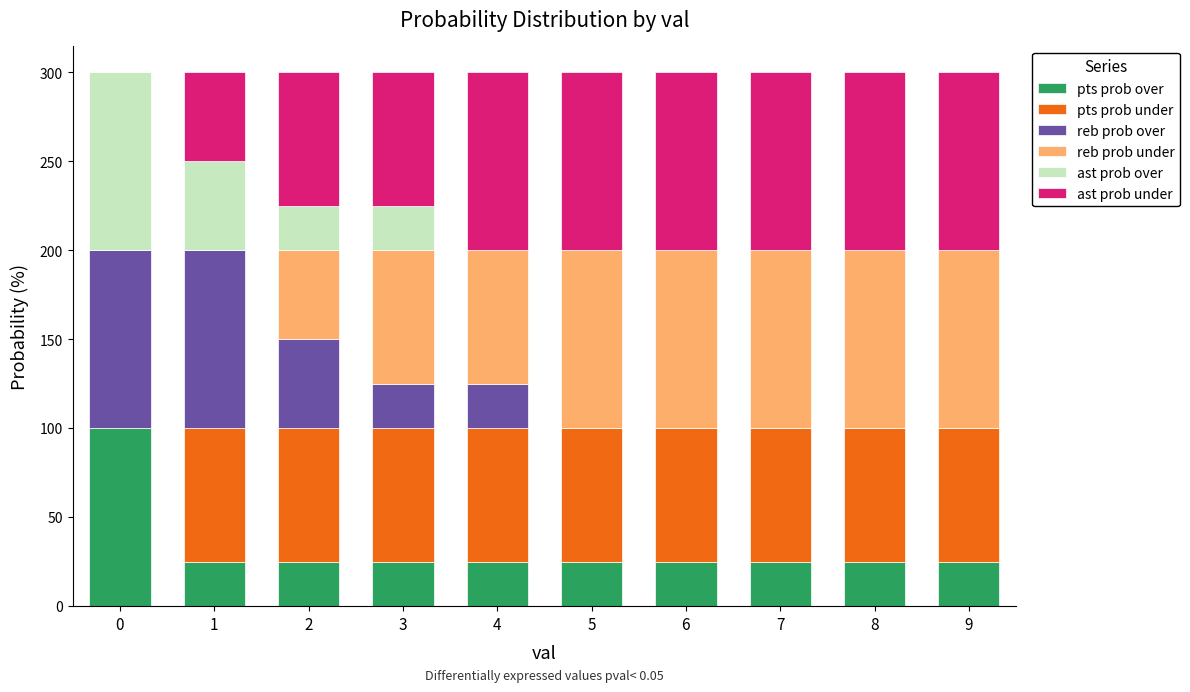

What is the total value across all series at 5?

300